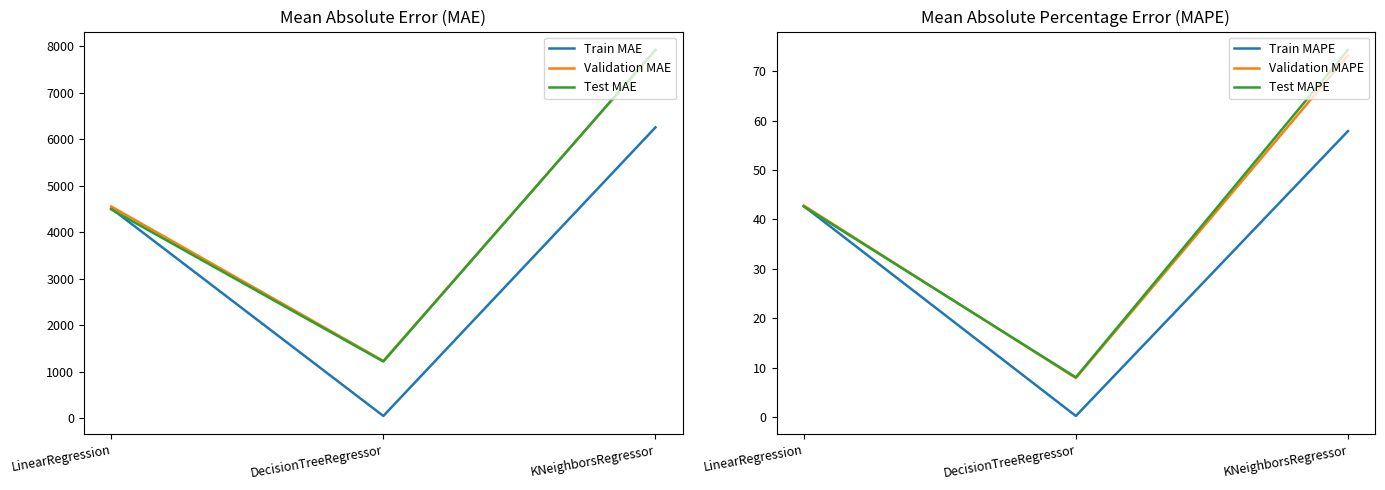

At how many categories does at least one series exceed 2267?

2